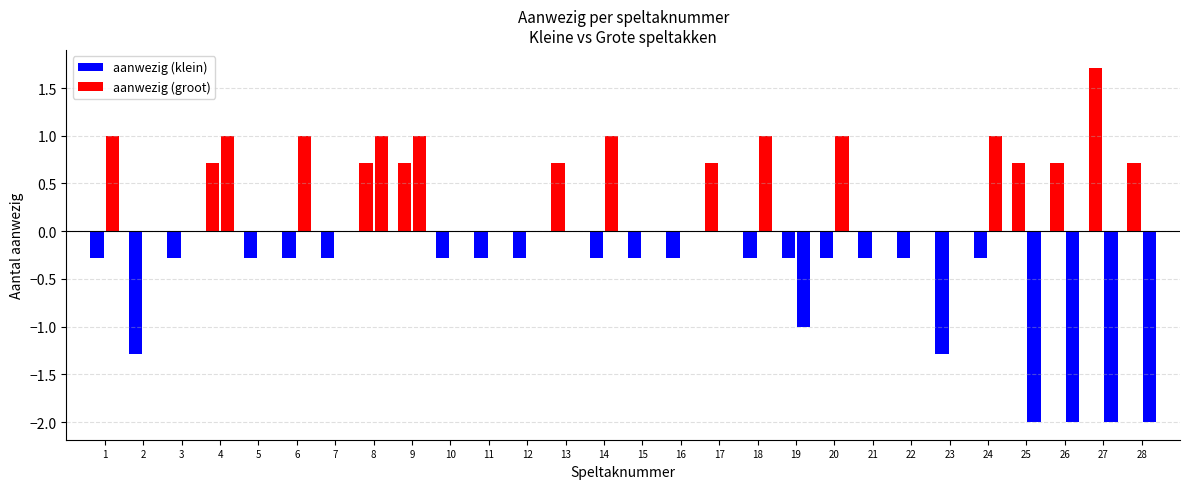

List the labels in order of aanwezig (groot) value, smallest first.

25, 26, 27, 28, 19, 2, 3, 5, 7, 10, 11, 12, 13, 15, 16, 17, 21, 22, 23, 1, 4, 6, 8, 9, 14, 18, 20, 24